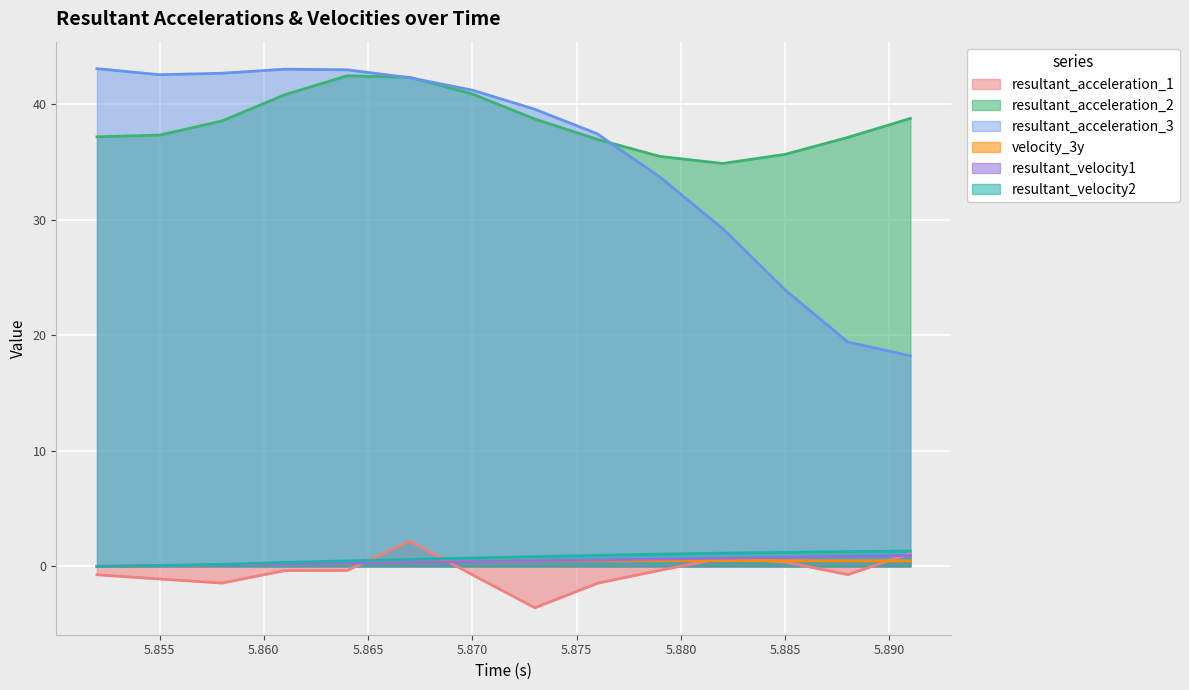

What is the sum of the velocity_3y values at 5.858 and 5.855?

0.2